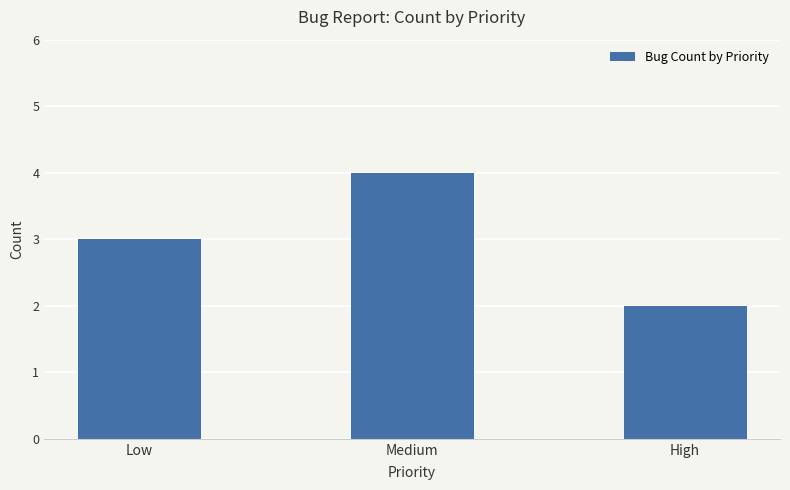

Which category has the lowest value across all series?

High